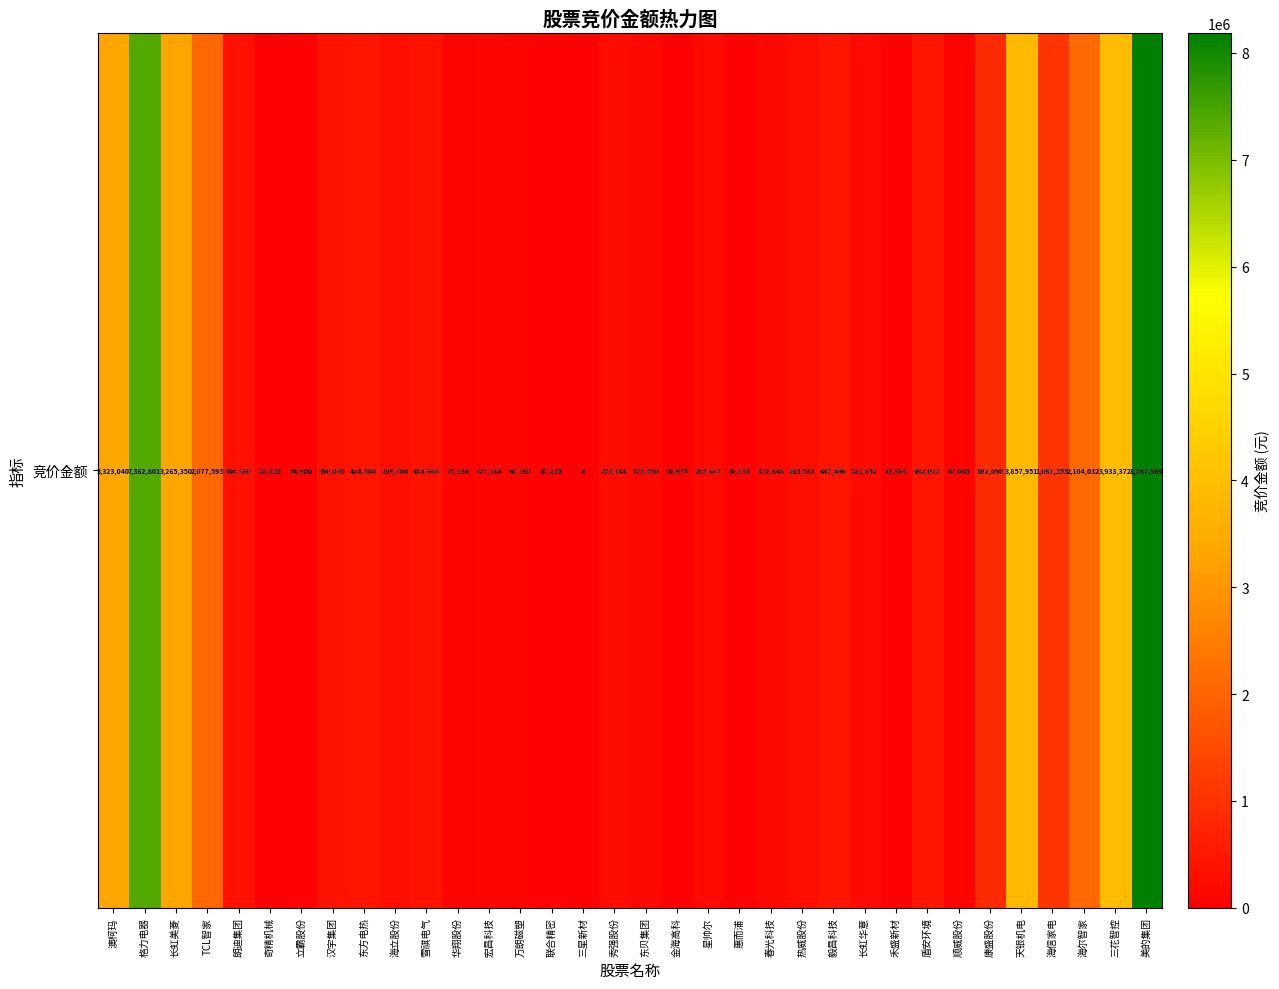

What is the approximate value at 秀强股份, to the nearest 50?

273150